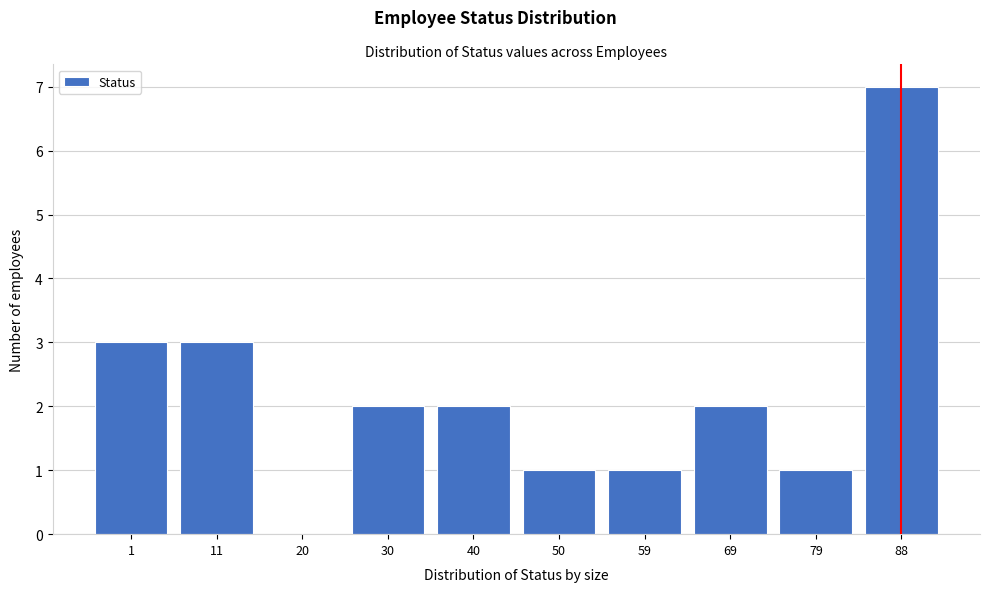

Reading left to right, list all the values displayed in this chart.

1=3	11=3	20=0	30=2	40=2	50=1	59=1	69=2	79=1	88=7